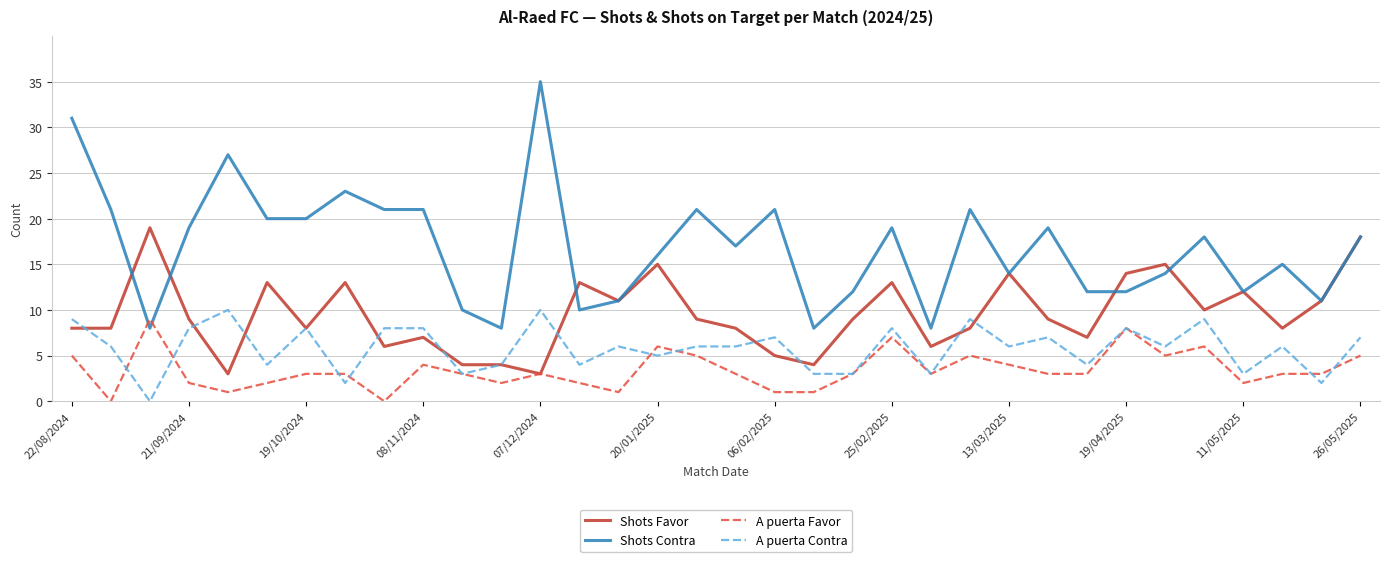

How many lines are shown in the chart?

4